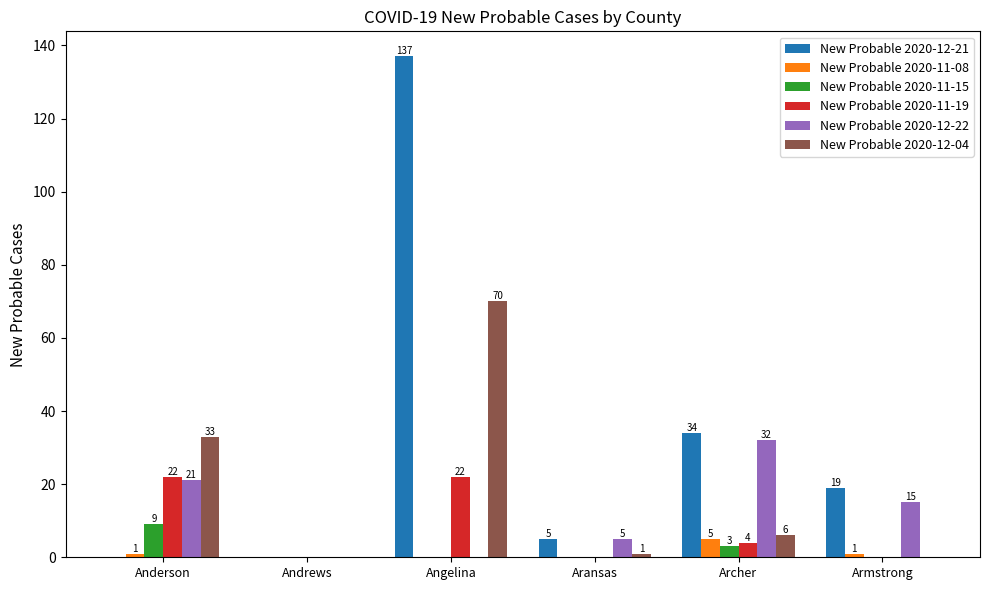

Which series has the widest spread of values?

New Probable 2020-12-21